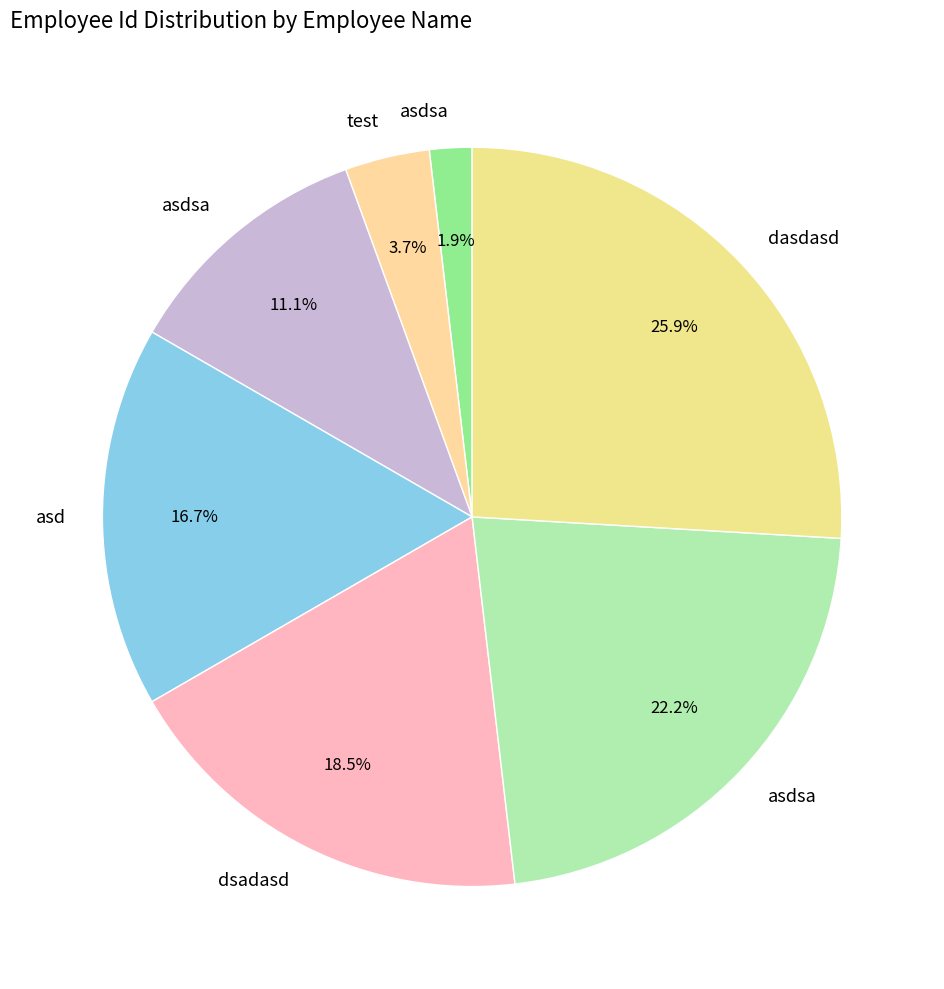

How many segments does this pie chart have?

7